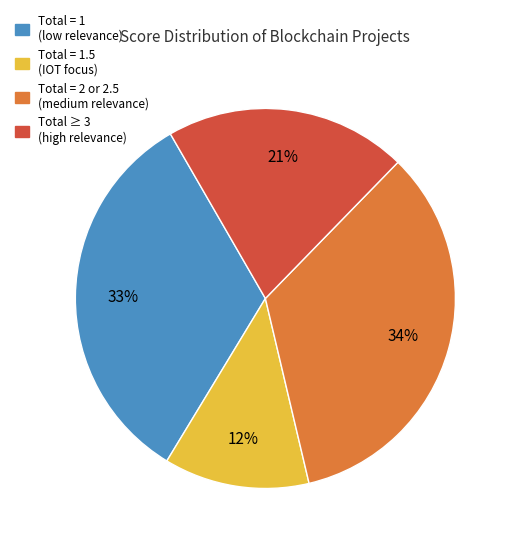

To the nearest percent, what is the difference between the largest and smallest slice percentages?

22%